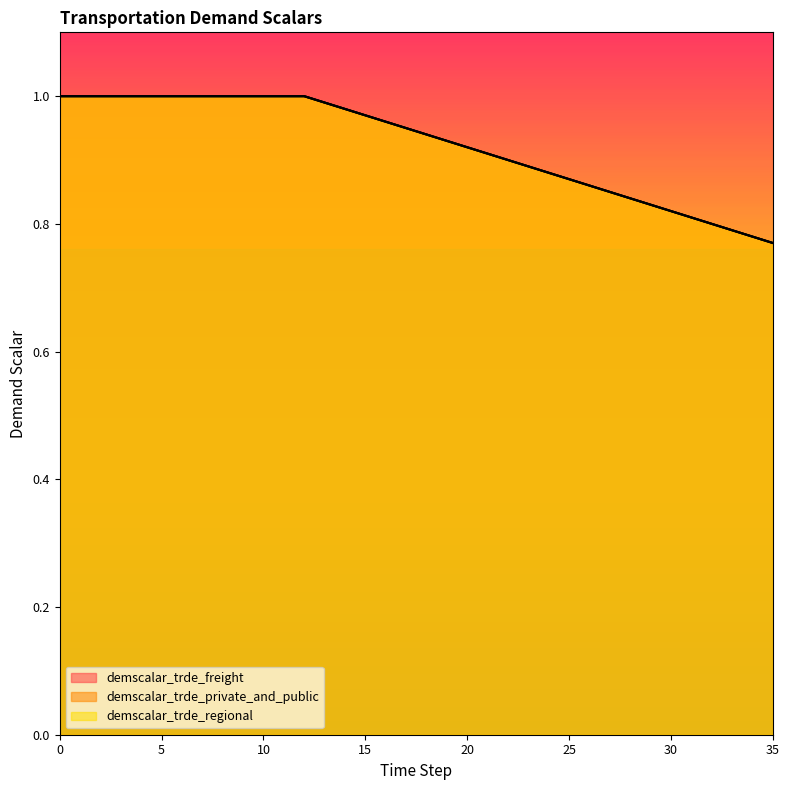

At how many categories does at least one series exceed 0?

36